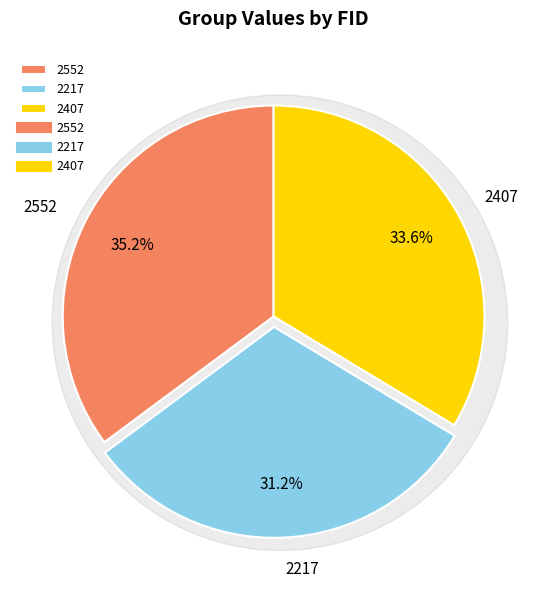

Which category has the smallest portion of the pie?

2217